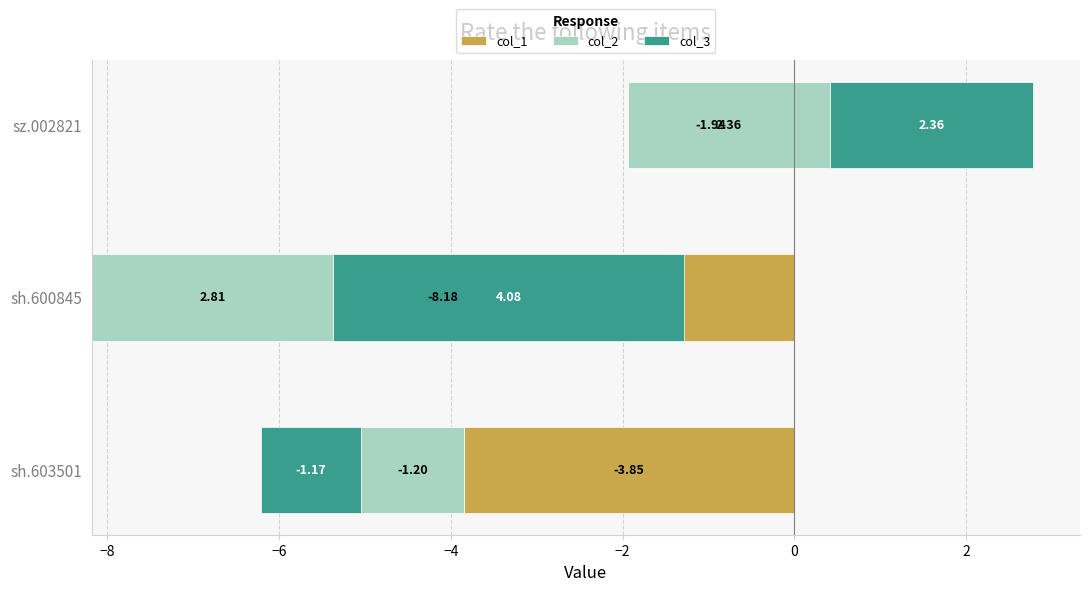

What is the value of the col_1 bar at the 1st from the left?

-3.8